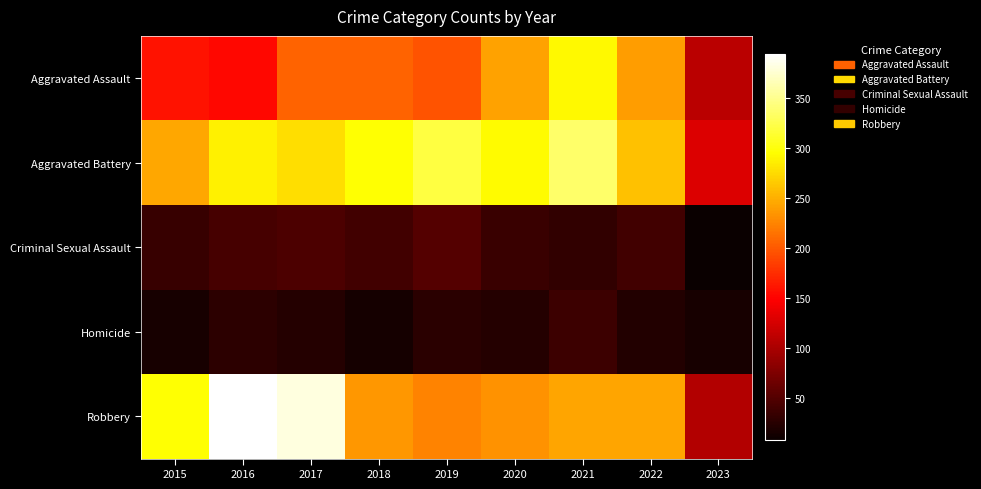

Which has a higher value, 2018 or 2016?

2018